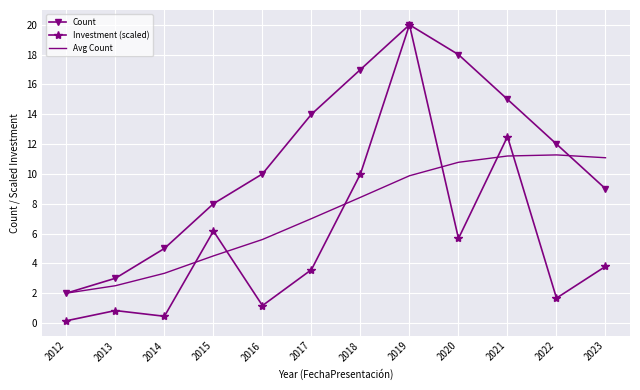

Between 2019 and 2022, which series saw the biggest shift?

Investment (scaled)